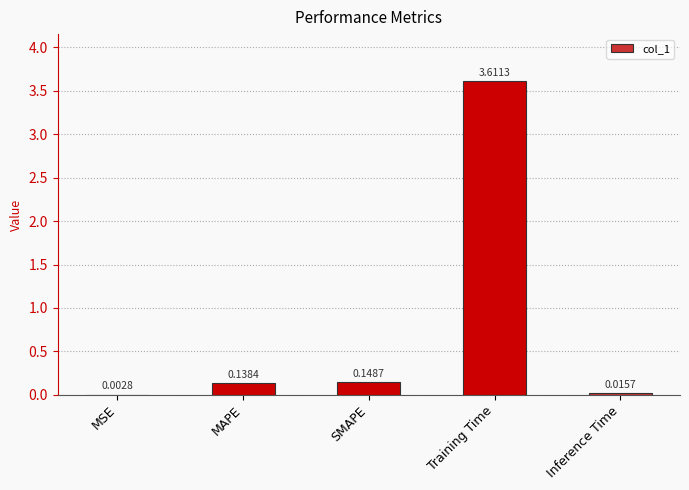

Which label corresponds to the largest value in the chart?

Training Time